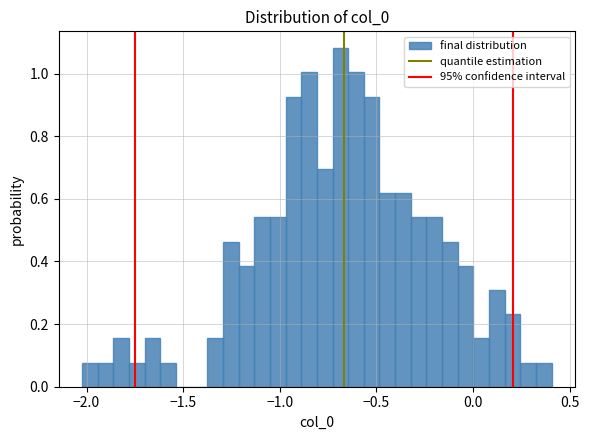

Around what value on the x-axis is the tallest bar? Give the approximate position of its centre, as read against the axis.

-0.70